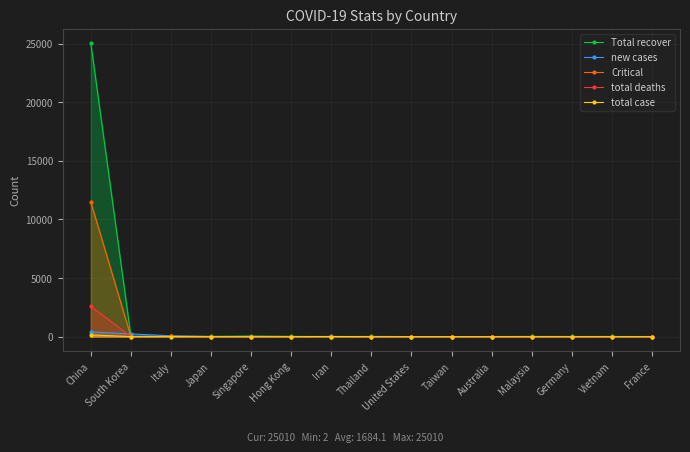

Reading left to right, what are all the values shown in this chart?

Total recover: 25010	22	27	23	53	25	4	21	6	2	11	18	14	15	10
new cases: 409	231	72	8	1	5	18	0	0	2	1	0	0	0	0
Critical: 11477	6	23	7	7	6	0	2	0	1	0	0	0	0	0
total deaths: 2593	8	7	1	0	2	8	0	0	1	0	0	0	0	1
total case: 151	2	4	0	0	0	12	0	0	0	0	0	0	0	0